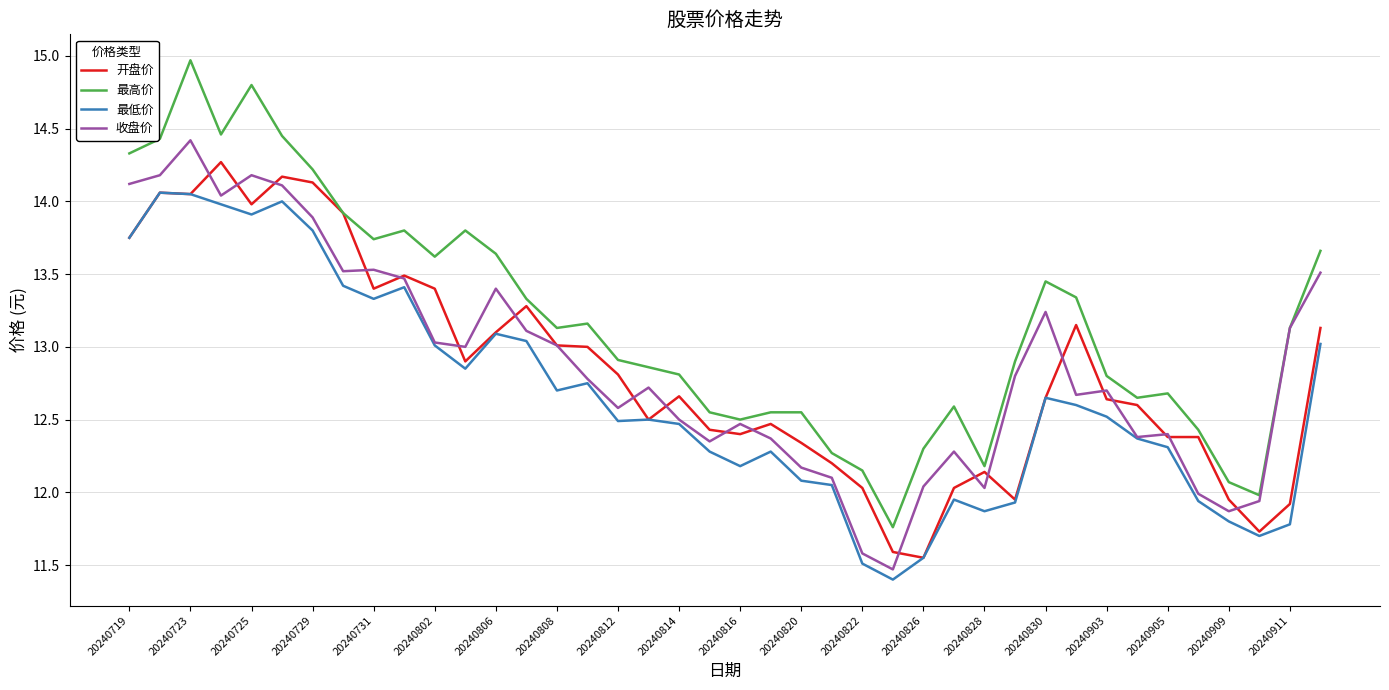

At how many categories does at least one series exceed 12?

38